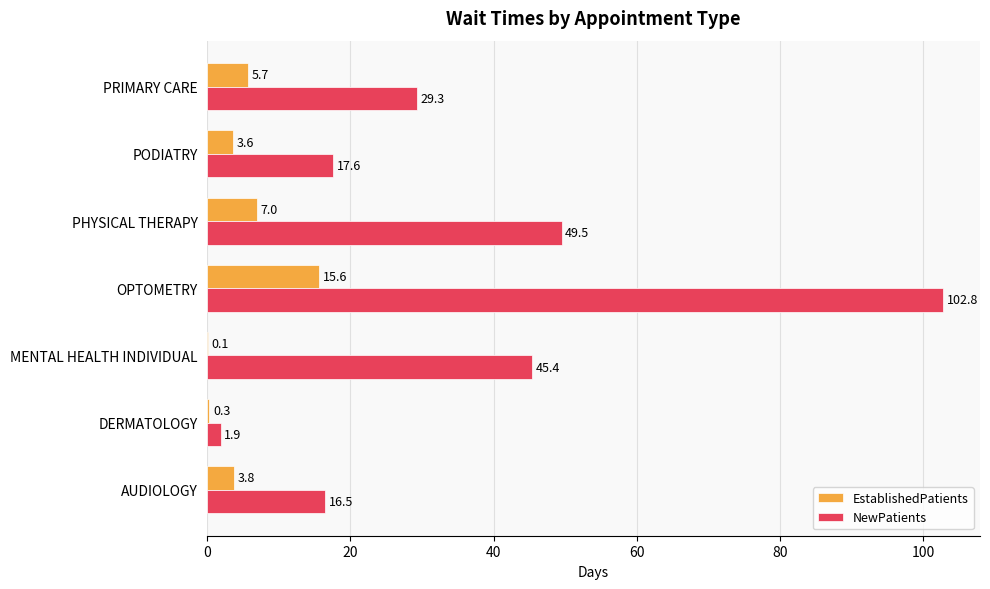

What is the sum of the NewPatients values at PHYSICAL THERAPY and AUDIOLOGY?

66.0